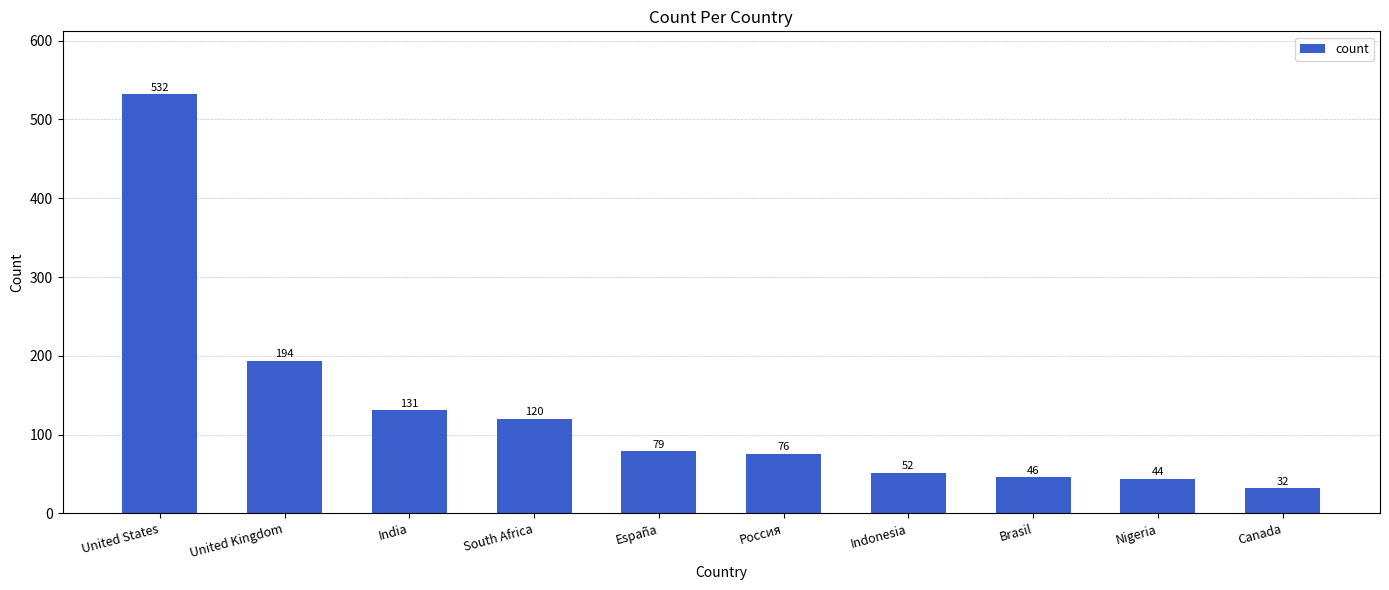

The value at Canada is 56. True or false?

False